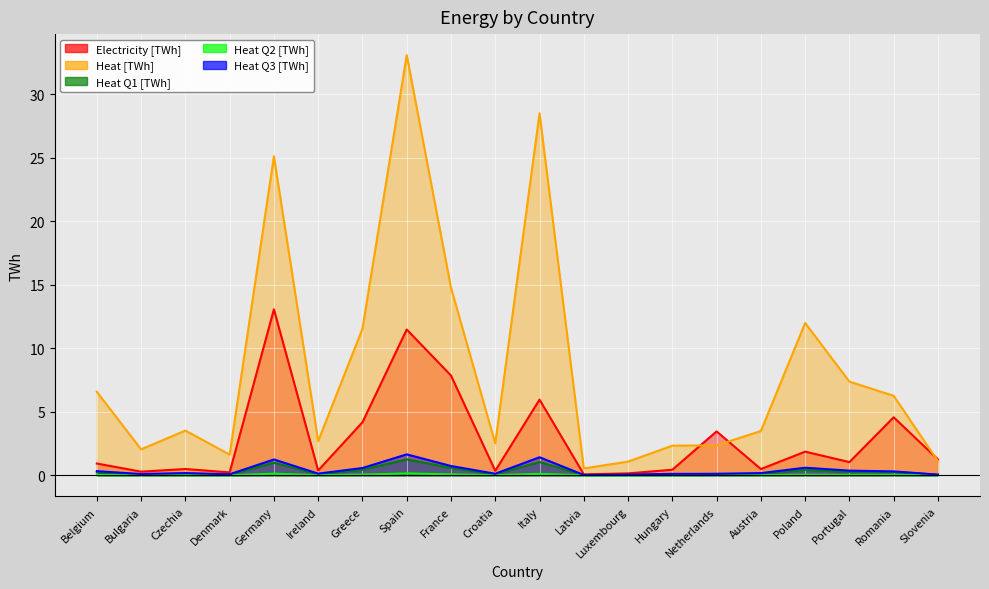

Between Netherlands and Portugal, which series saw the biggest shift?

Heat [TWh]